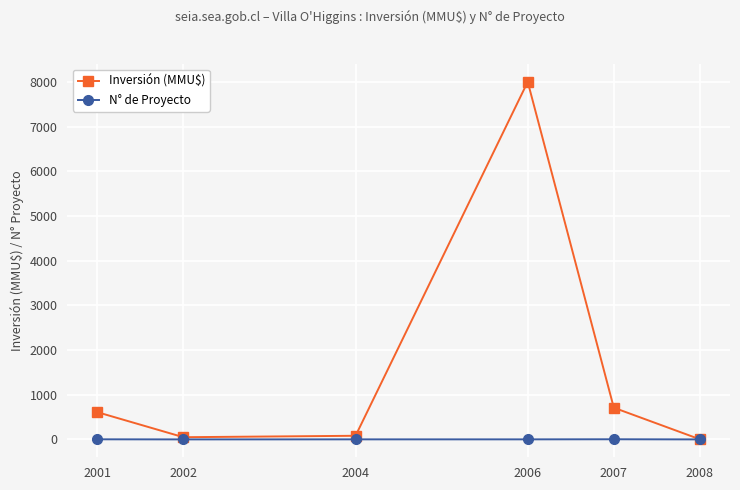

Which series has the widest spread of values?

Inversión (MMU$)